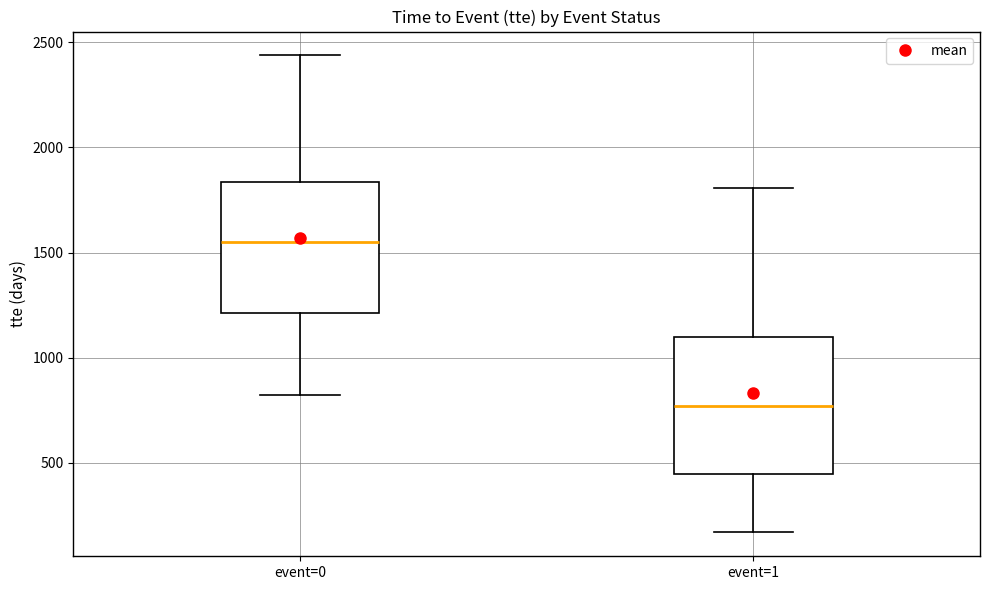

Reading left to right, read every box against the y-axis: the position of its median line, the range the box covers, and the ends of its whiskers. The values are not printed on the chart, so give them approximately, as read against the axis.

event=0: median 1550, box 1200 to 1850, whiskers 850 to 2450
event=1: median 750, box 450 to 1100, whiskers 150 to 1800